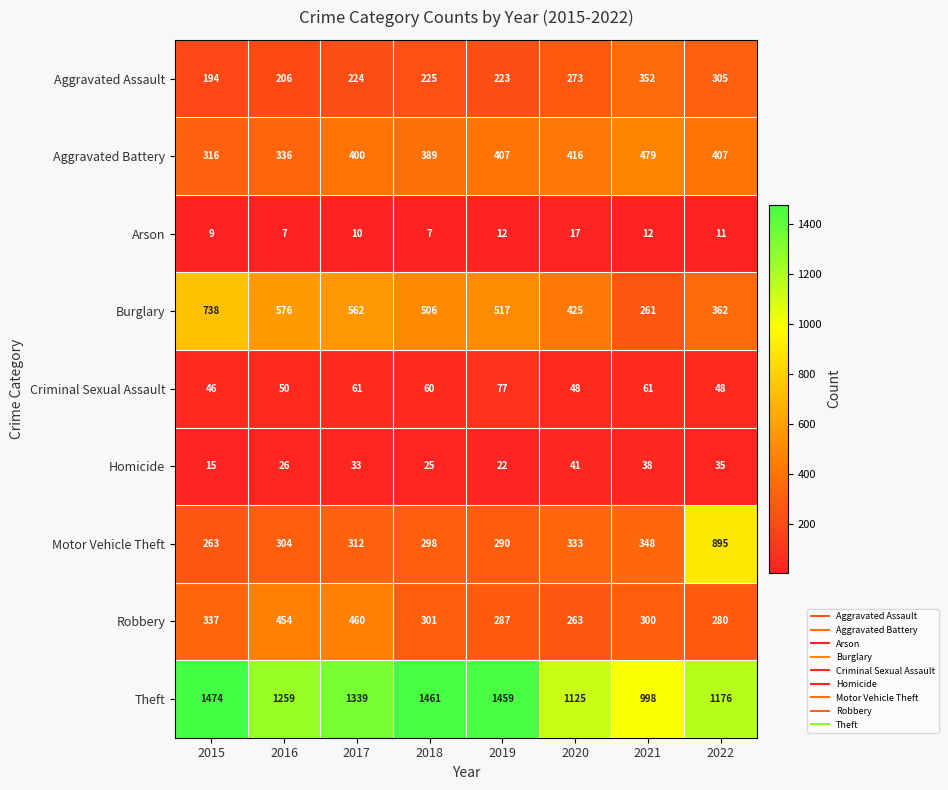

List the series in order of their peak value, lowest first.

Arson, Homicide, Criminal Sexual Assault, Aggravated Assault, Robbery, Aggravated Battery, Burglary, Motor Vehicle Theft, Theft